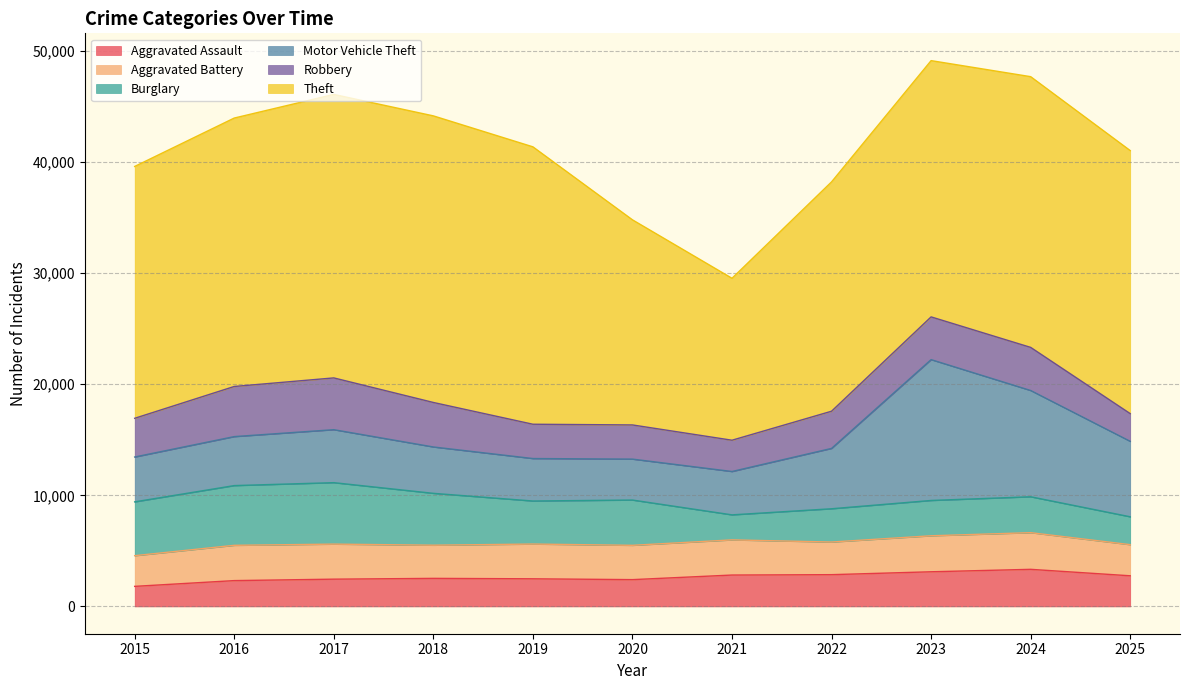

Which category has the lowest value in the Burglary series?

2021